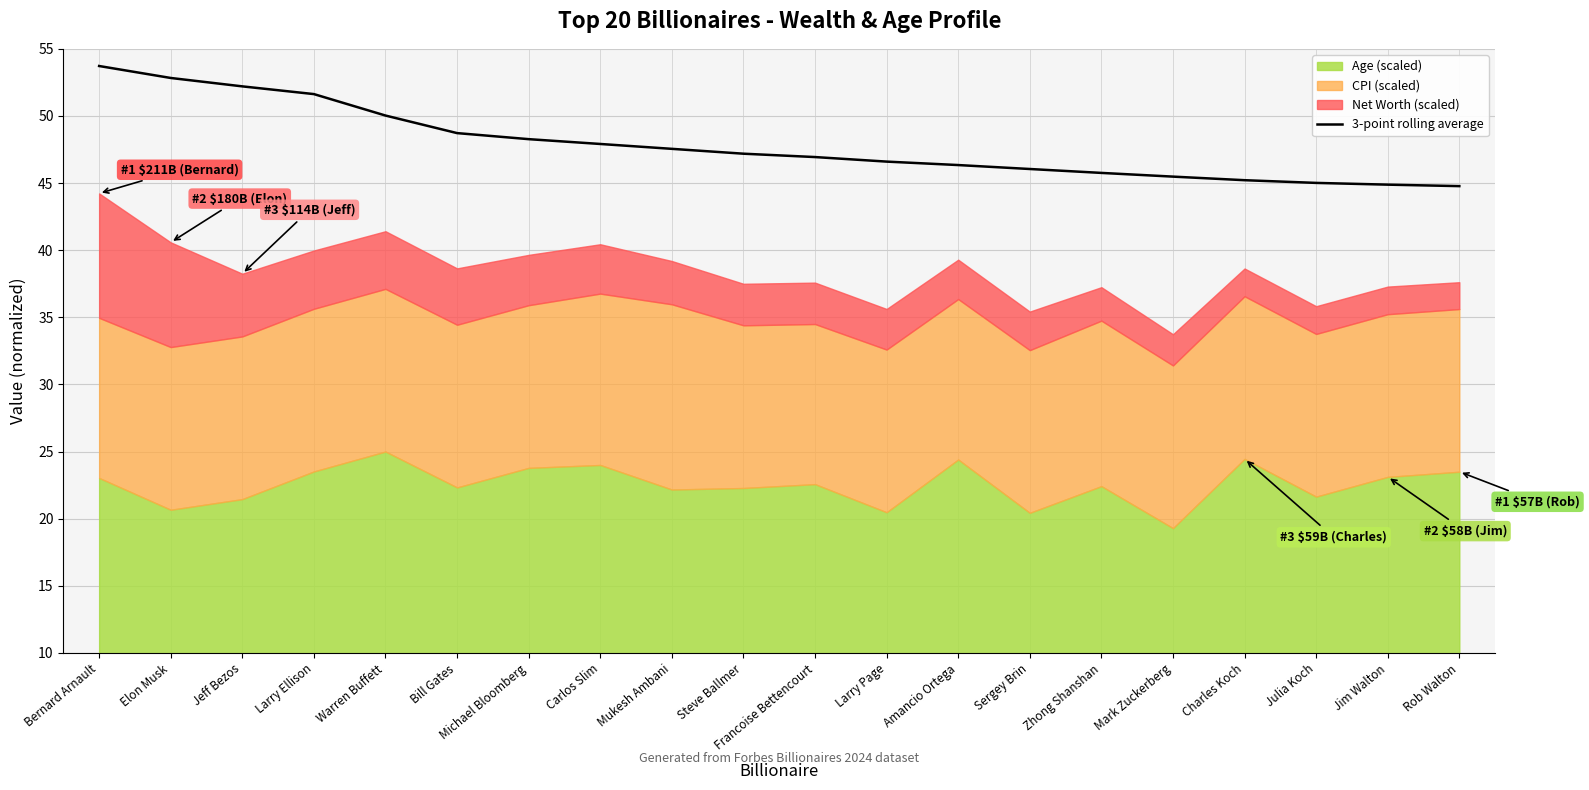

What is the value of the 2nd point from the left?

52.8